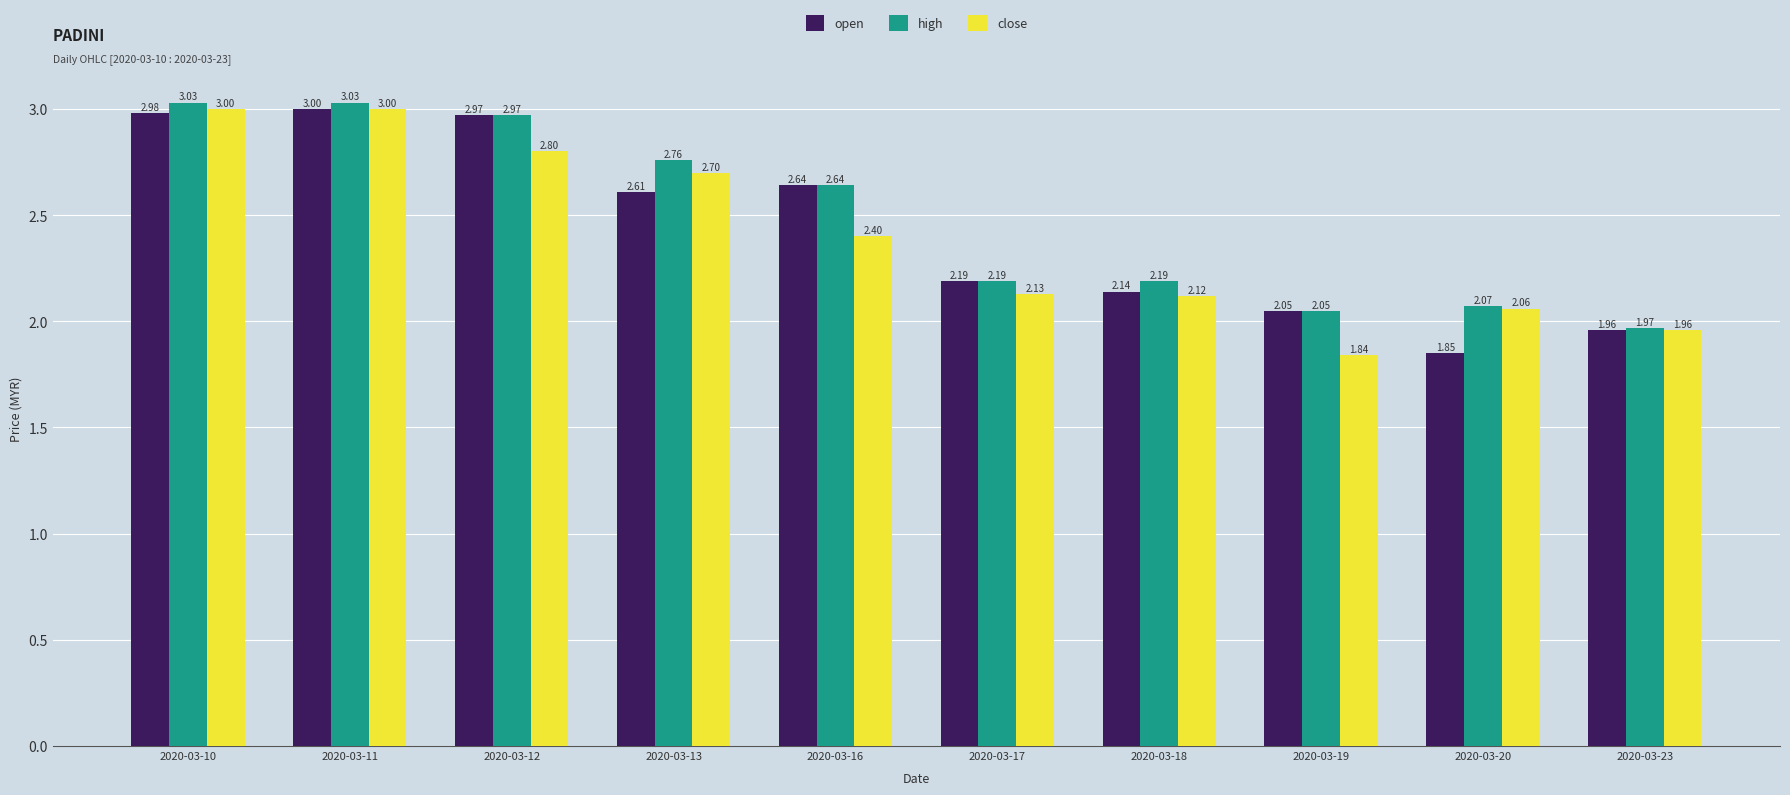

Which series changed the most between 2020-03-18 and 2020-03-19?

close